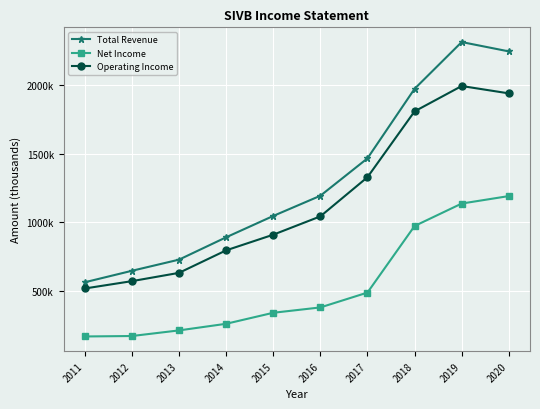

How many interior local peaks does the Total Revenue series have?

1